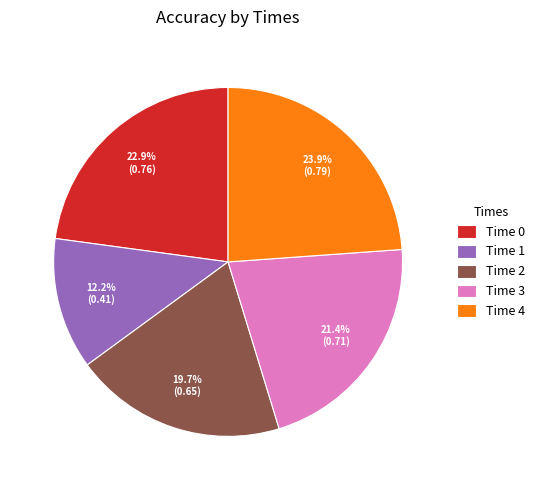

Is the sum of Time 4 and Time 2 greater than half?

No